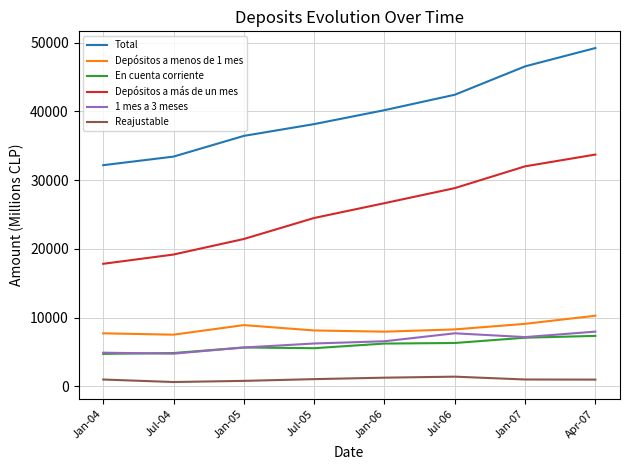

True or false: En cuenta corriente and Depósitos a menos de 1 mes intersect in this chart.

False